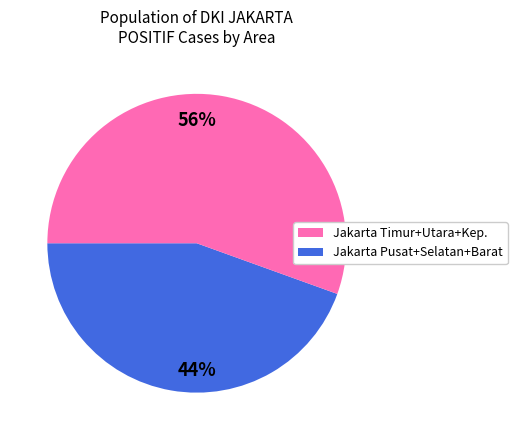

To the nearest percent, what is the average slice percentage?

50%